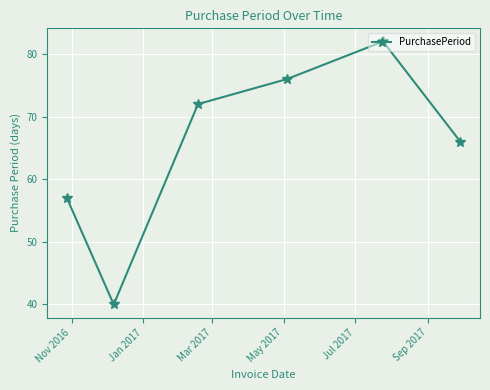

What is the value of the 4th point from the left?

76